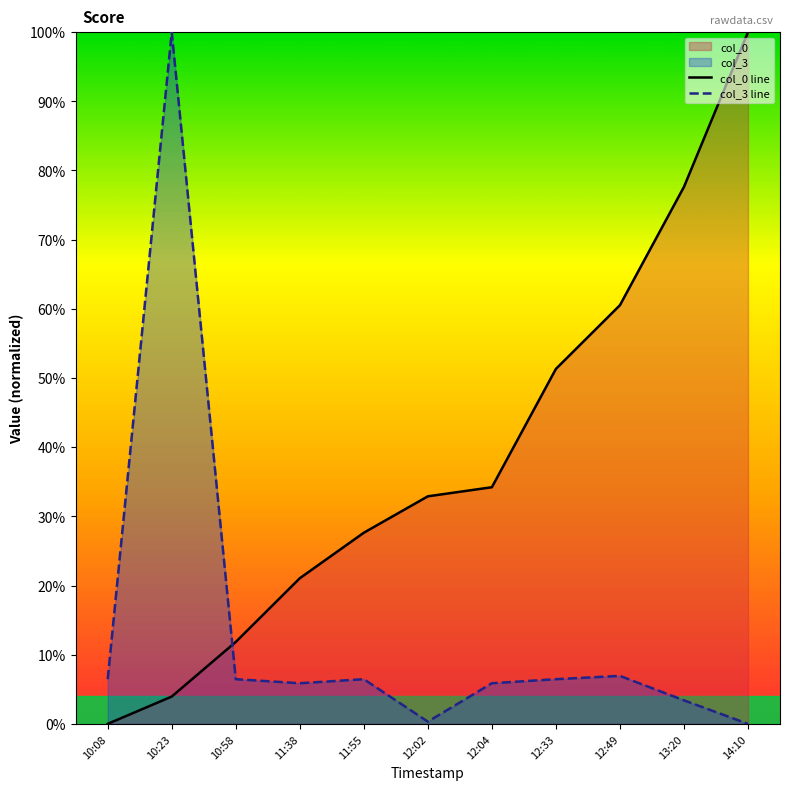

What is the difference between the col_0 line values at 14:10 and 13:20?

22.4